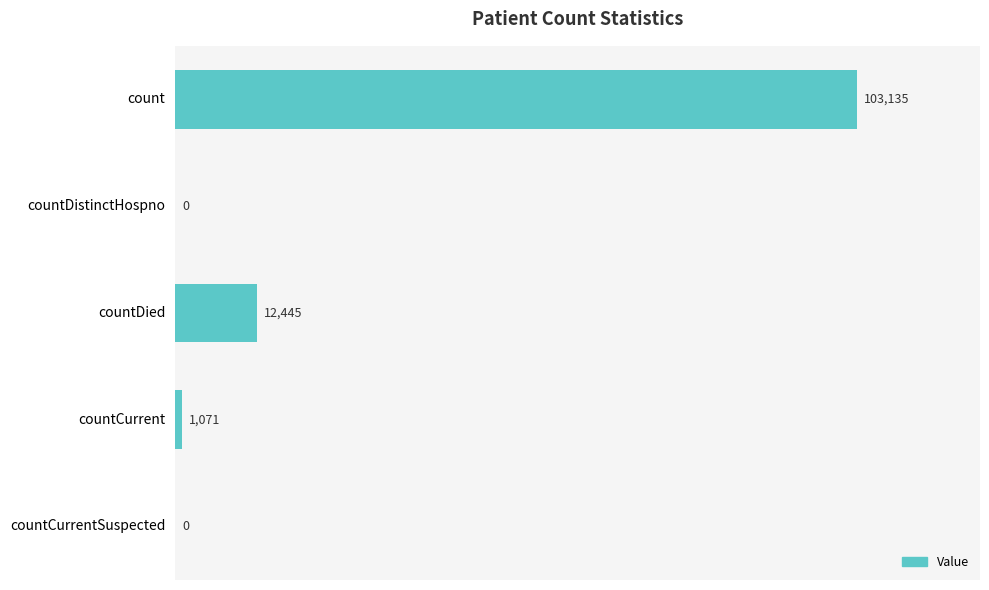

How many series are shown in this chart?

1